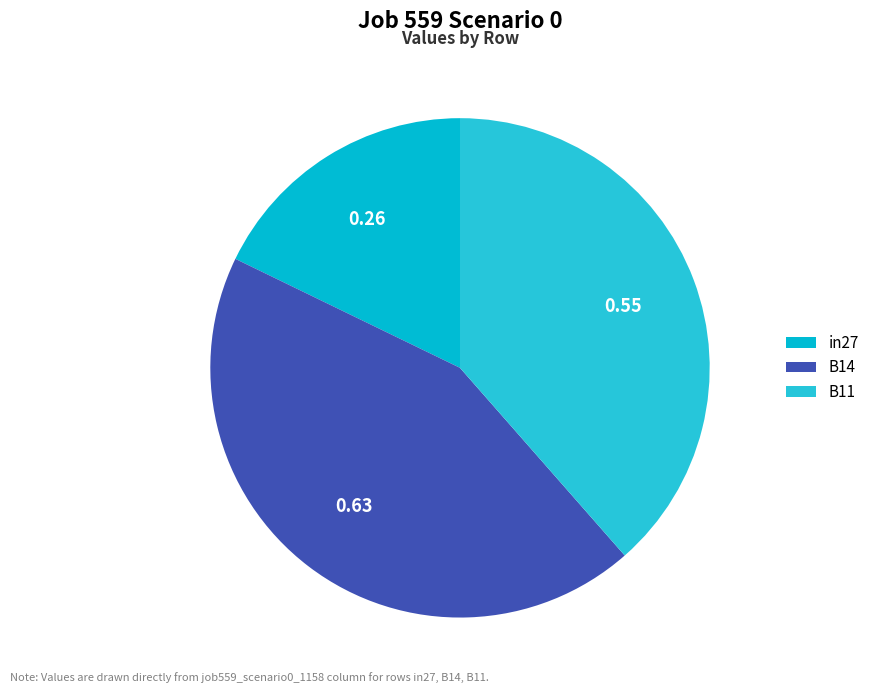

Which category has the smallest portion of the pie?

in27